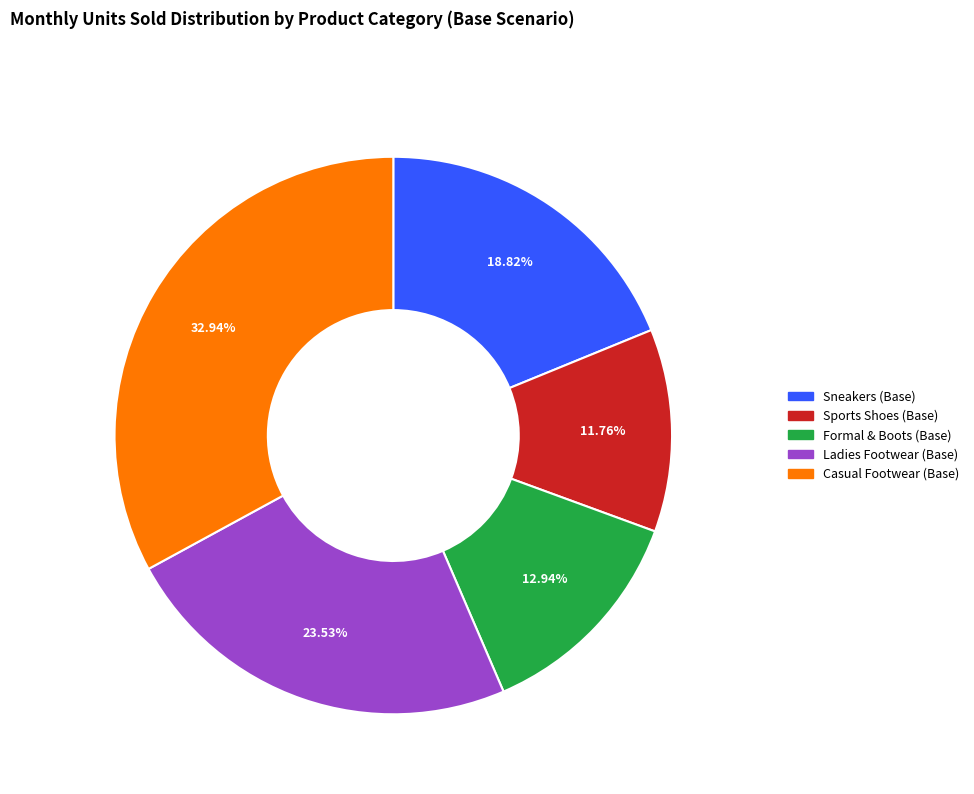

To the nearest percent, what percentage of the pie is Casual Footwear (Base)?

33%